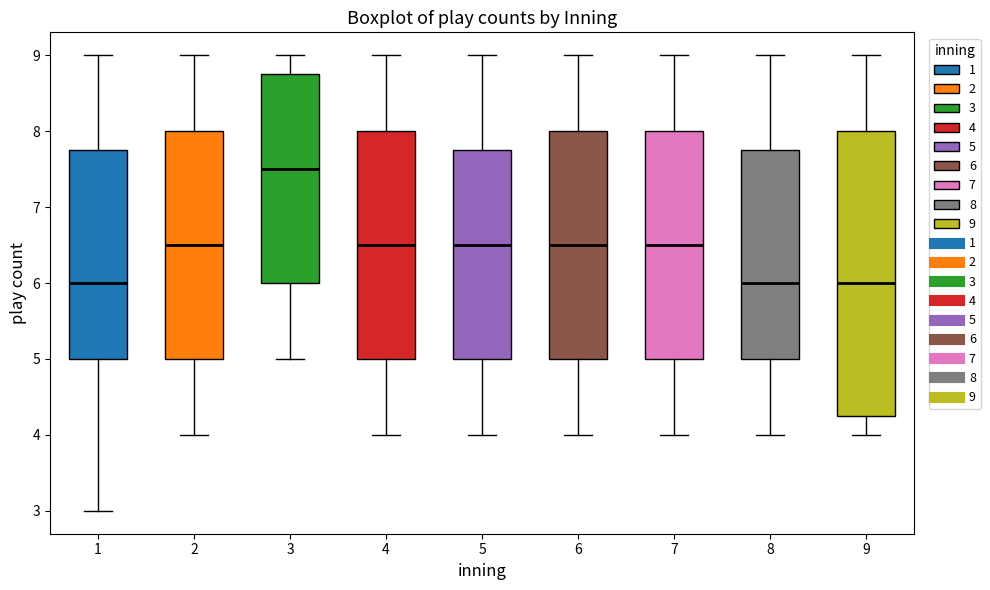

Reading left to right, transcribe this box plot: for each box, give where its median line is, the range the box spans, and where its two whiskers end, as read against the y-axis. The values are not printed on the chart, so give them approximately, as read against the axis.

1: median 6.0, box 5.0 to 7.8, whiskers 3.0 to 9.0
2: median 6.5, box 5.0 to 8.0, whiskers 4.0 to 9.0
3: median 7.5, box 6.0 to 8.8, whiskers 5.0 to 9.0
4: median 6.5, box 5.0 to 8.0, whiskers 4.0 to 9.0
5: median 6.5, box 5.0 to 7.8, whiskers 4.0 to 9.0
6: median 6.5, box 5.0 to 8.0, whiskers 4.0 to 9.0
7: median 6.5, box 5.0 to 8.0, whiskers 4.0 to 9.0
8: median 6.0, box 5.0 to 7.8, whiskers 4.0 to 9.0
9: median 6.0, box 4.3 to 8.0, whiskers 4.0 to 9.0